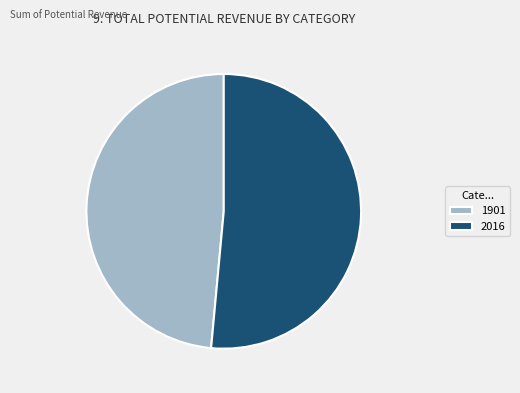

What is the largest slice in the pie chart?

2016